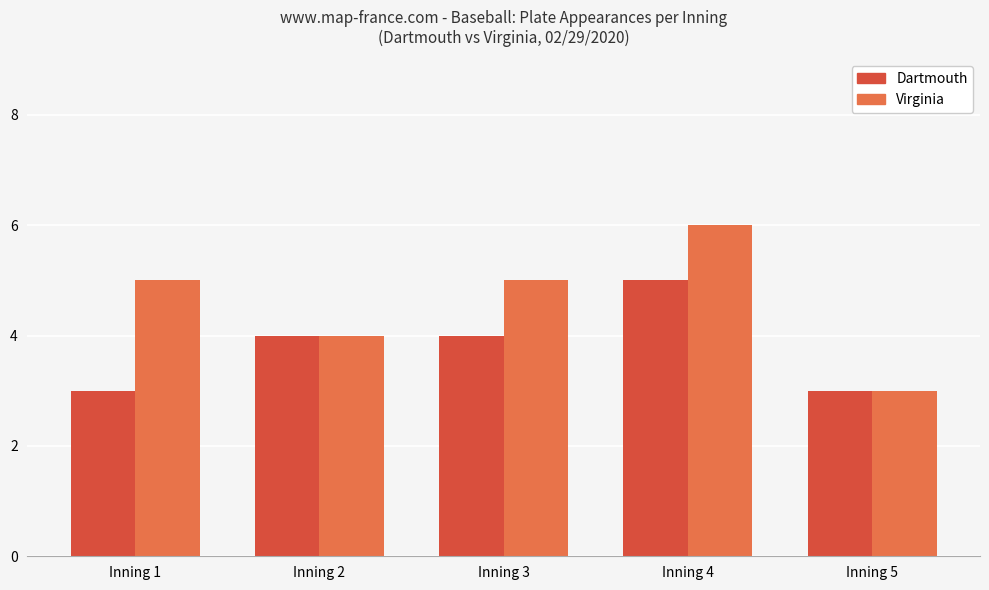

Which series has the largest range (max minus min)?

Virginia